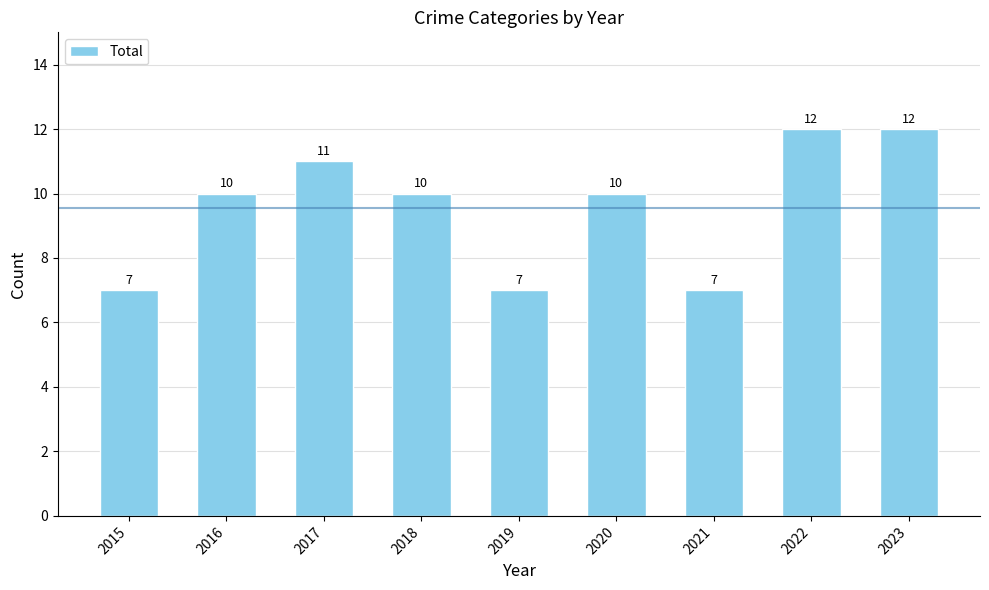

What is the value of the 8th bar from the left?

12